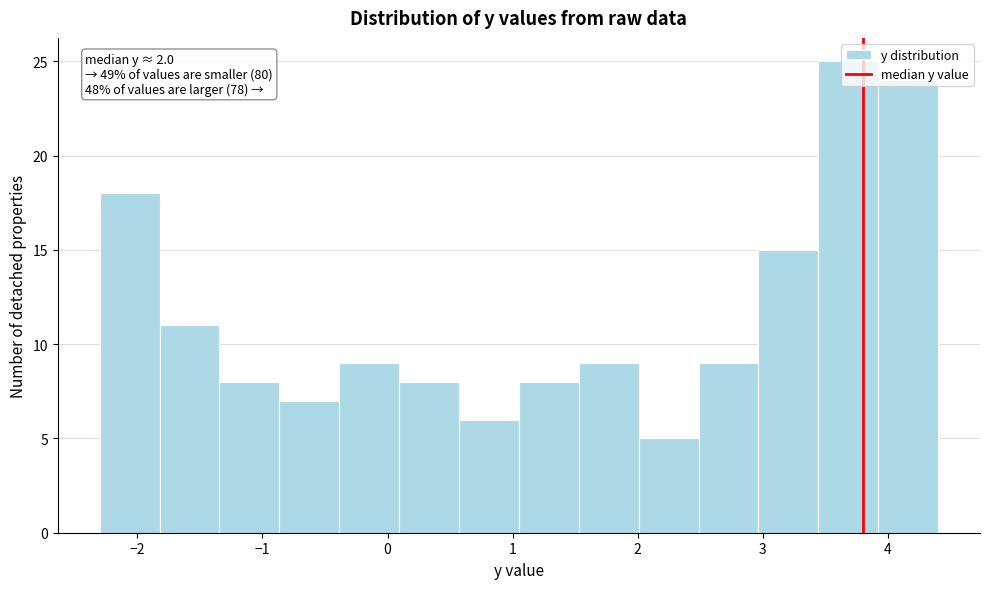

Over which range of the x-axis is the bar tallest?

3.4 to 3.9